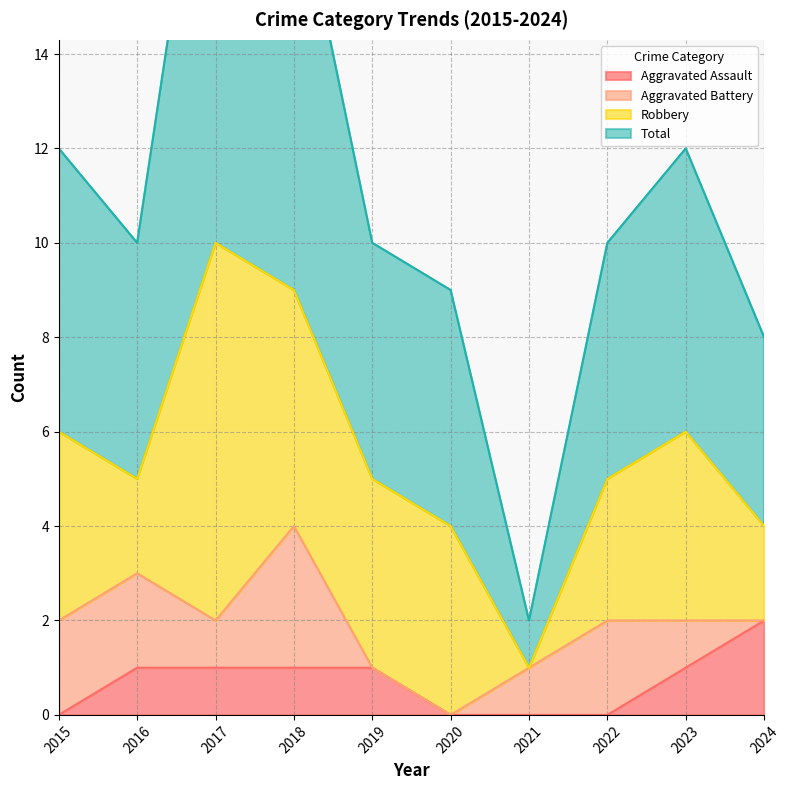

Rank the categories by Aggravated Assault value from highest to lowest.

2024, 2016, 2017, 2018, 2019, 2023, 2015, 2020, 2021, 2022